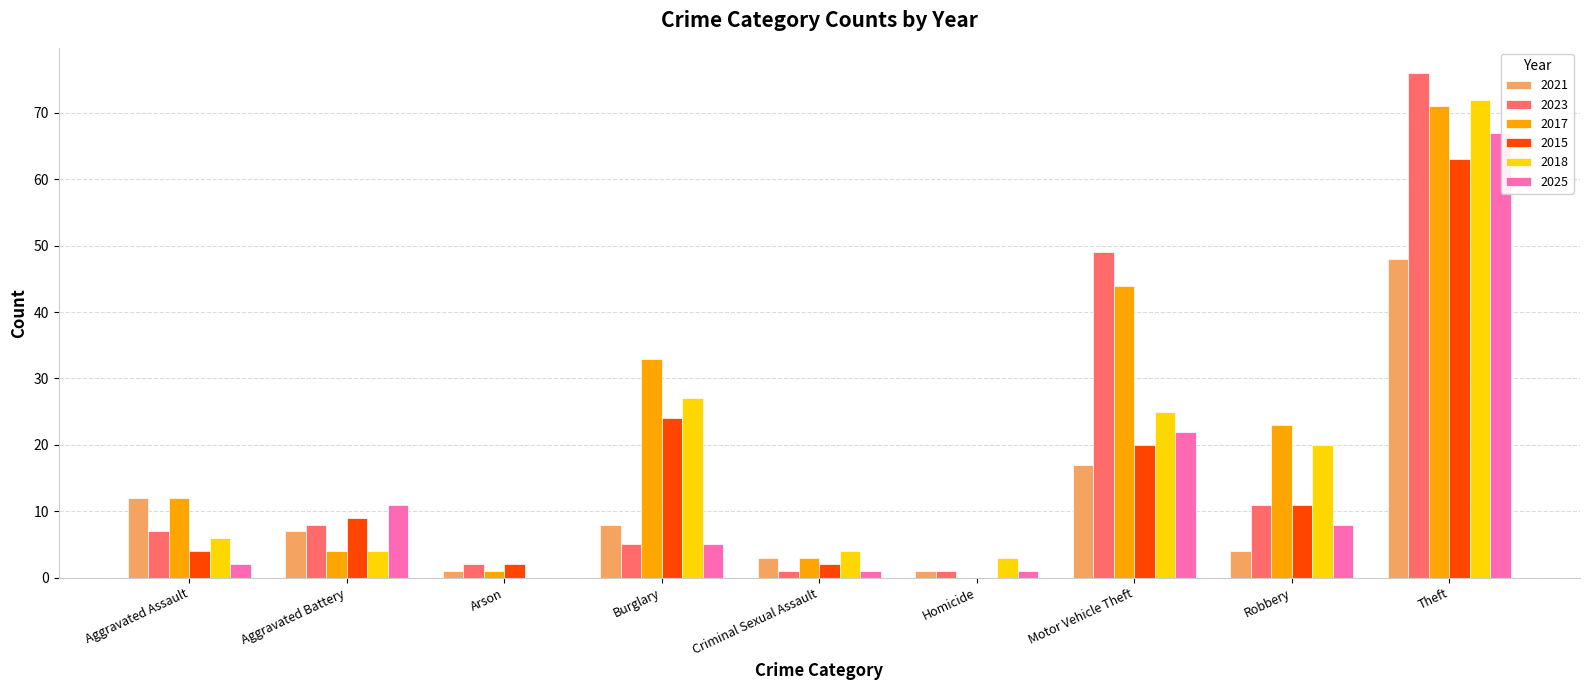

Which series has the largest total across all categories?

2017